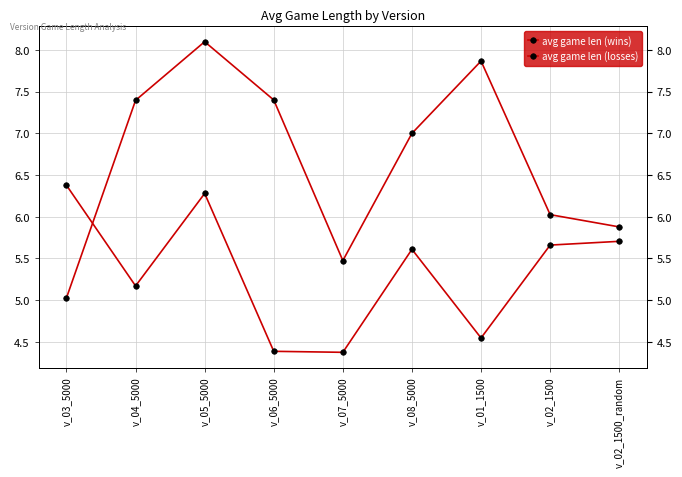

What value does the avg game len (wins) series have at v_04_5000?

7.4